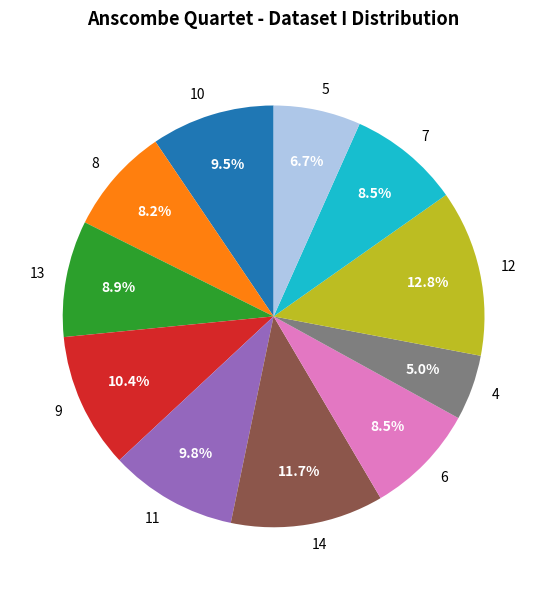

What is the largest slice in the pie chart?

12